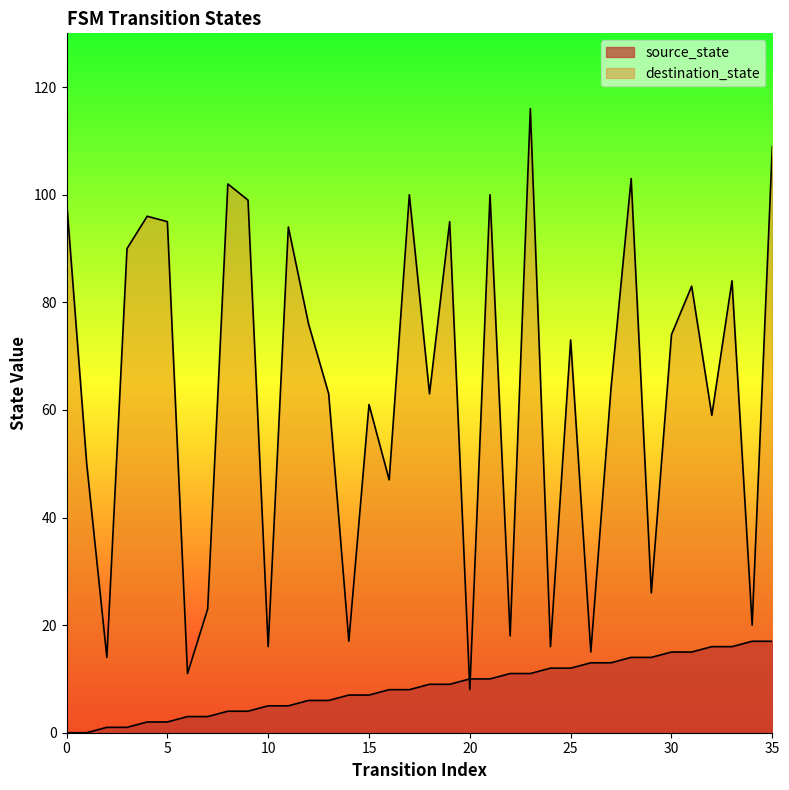

Is the value of source_state at 30 greater than the value of destination_state at 4?

No